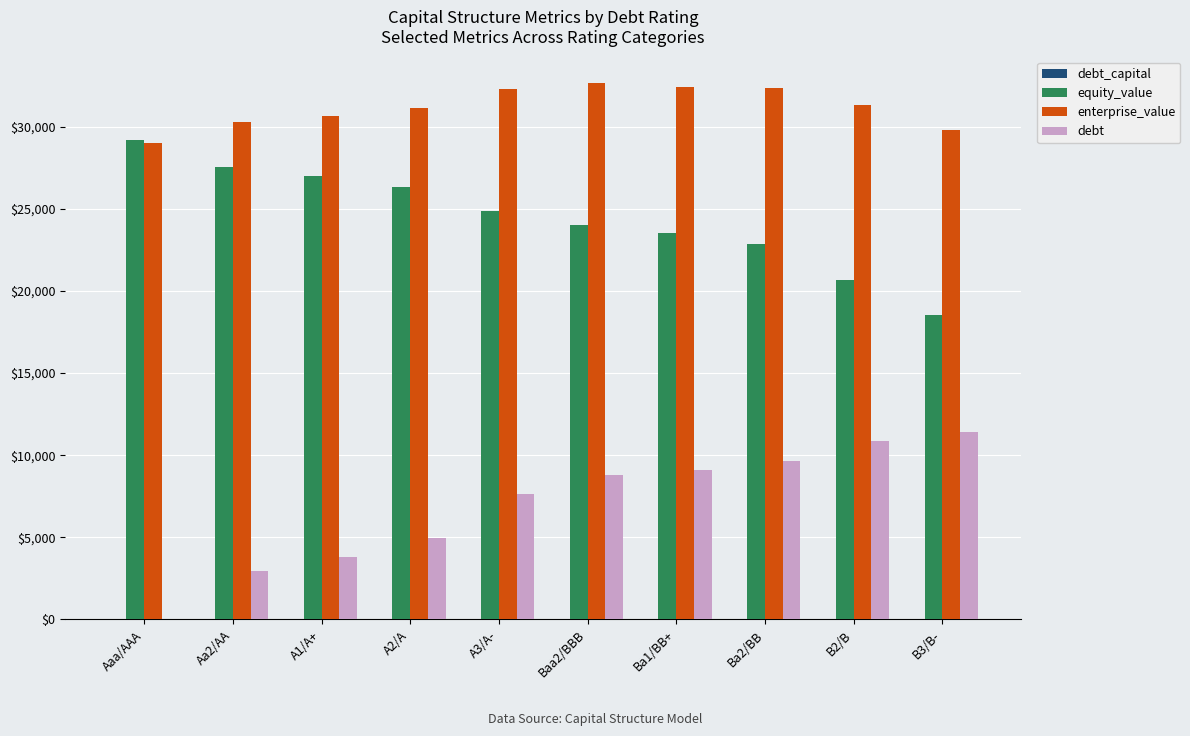

The value of debt at Ba2/BB is 5393.7. True or false?

False